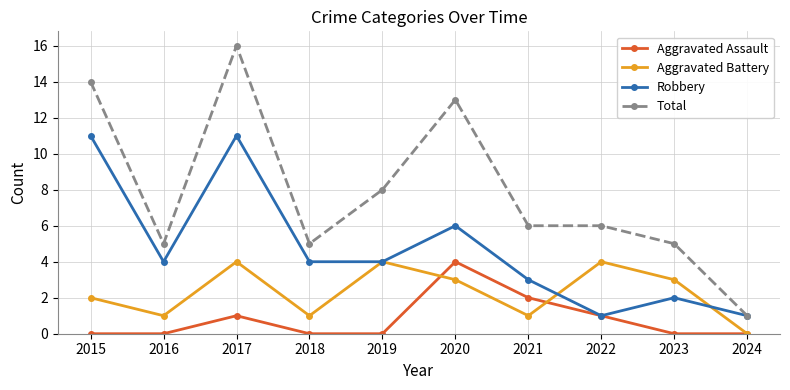

Which series has the largest range (max minus min)?

Total